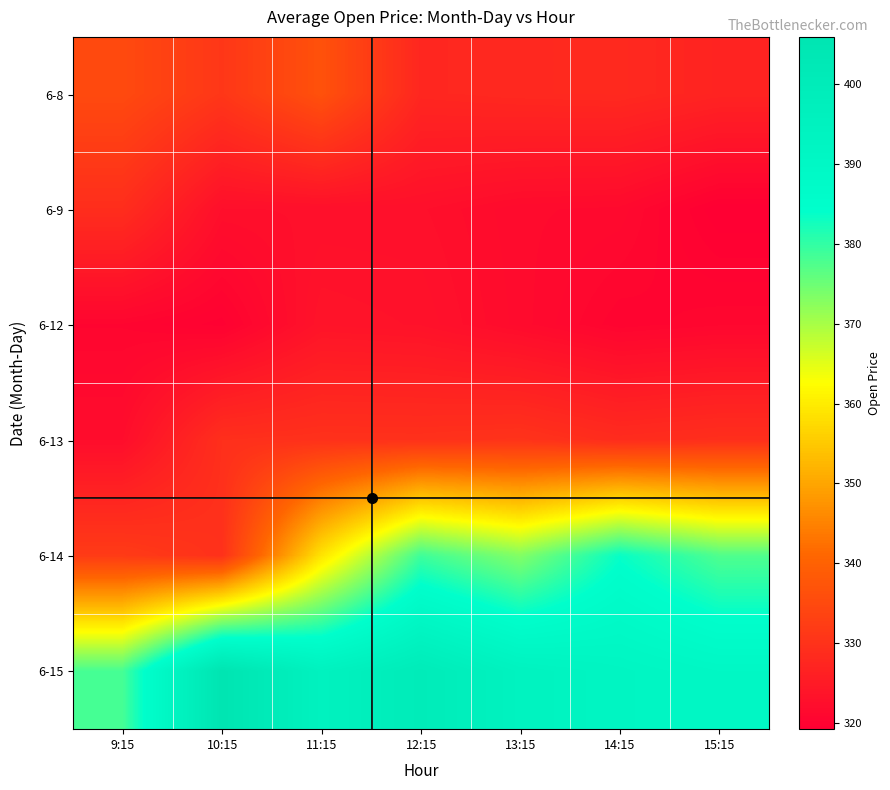

What is the total value across all series at 10:15?

2038.4